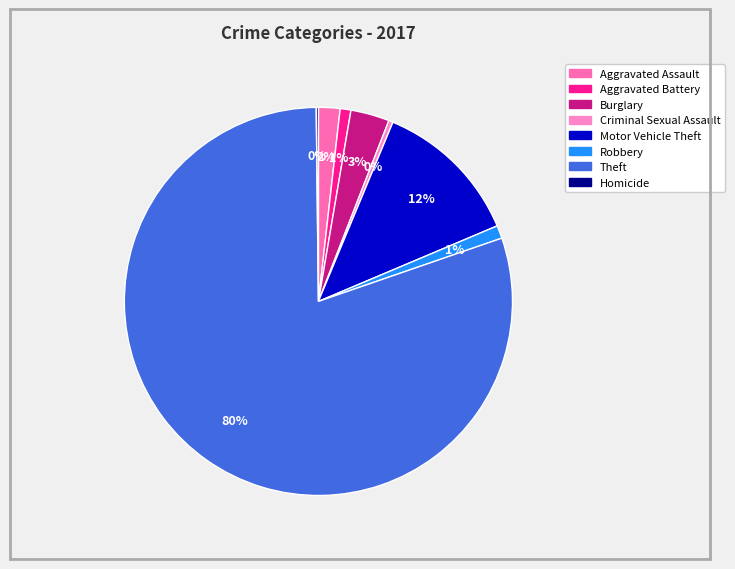

Count the number of slices in the pie.

8